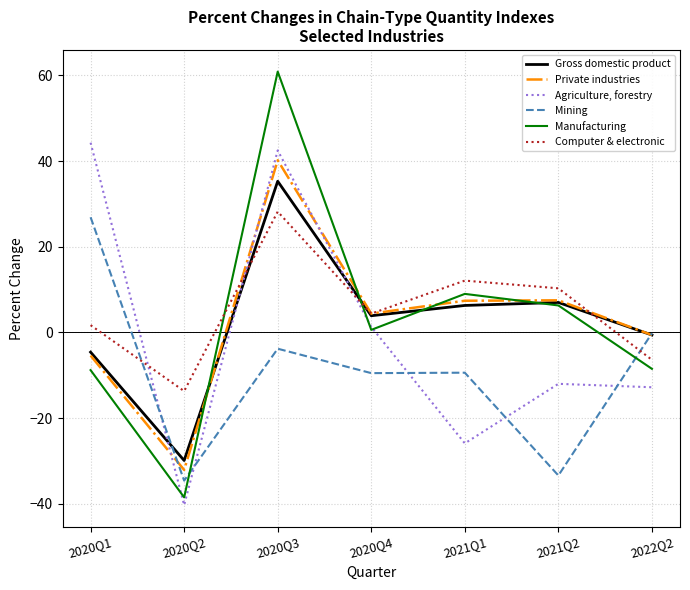

Which series has the largest range (max minus min)?

Manufacturing